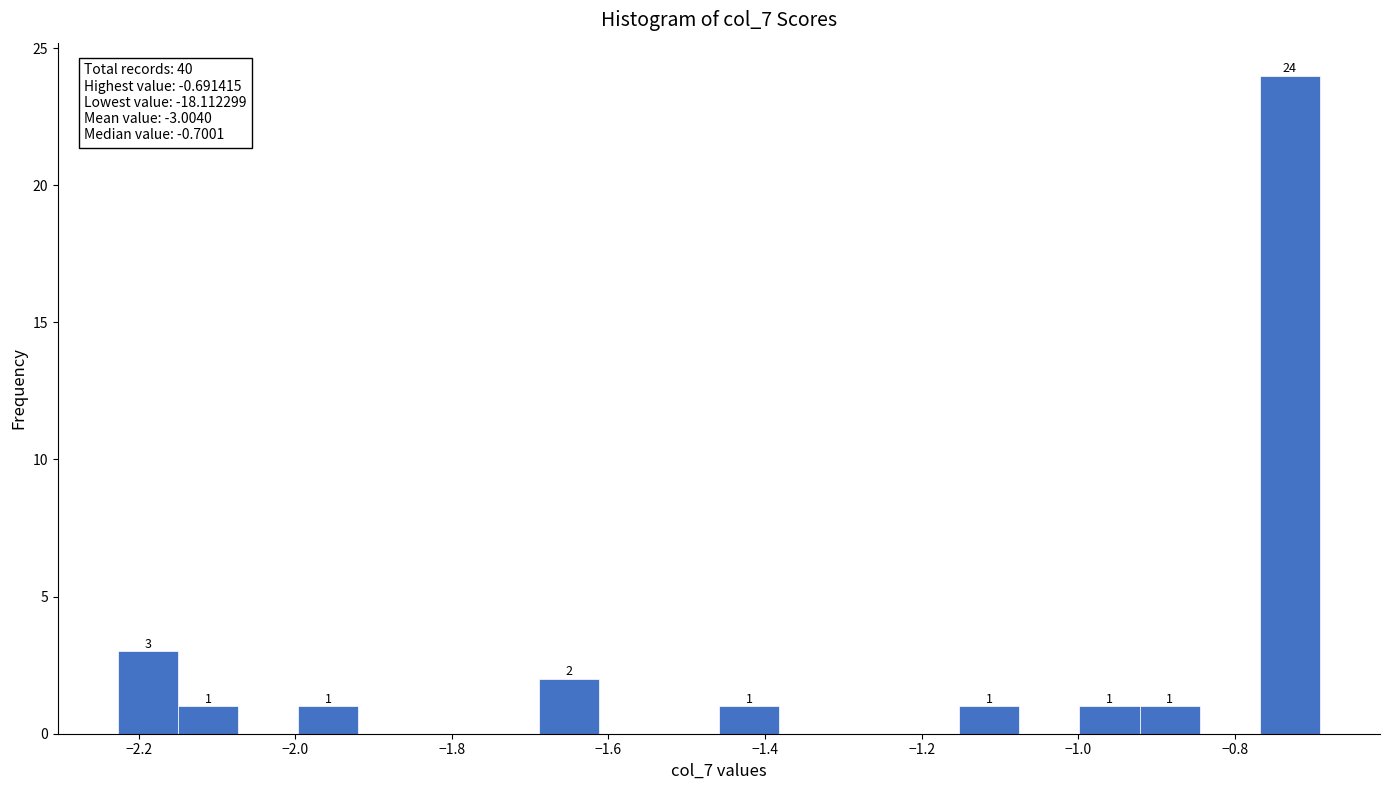

Read against the x-axis, roughly where is the centre of the tallest bar?

-0.72